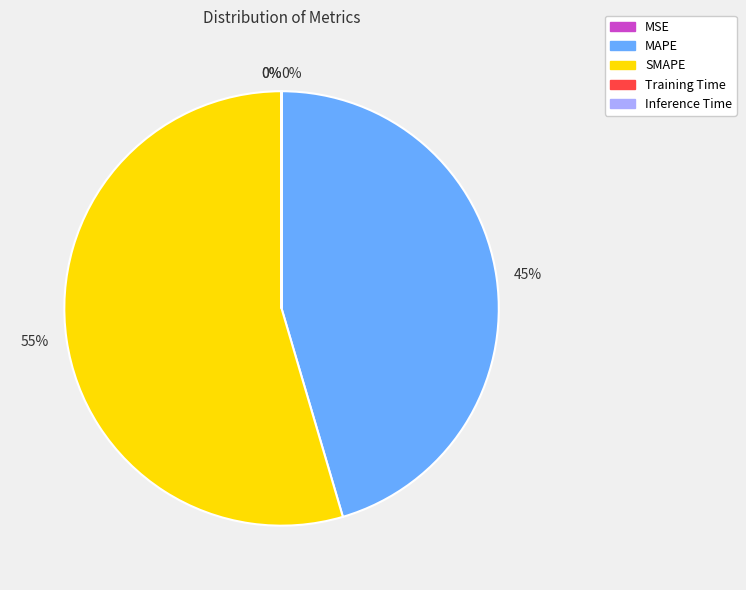

To the nearest percent, what is the difference between the largest and smallest slice percentages?

55%